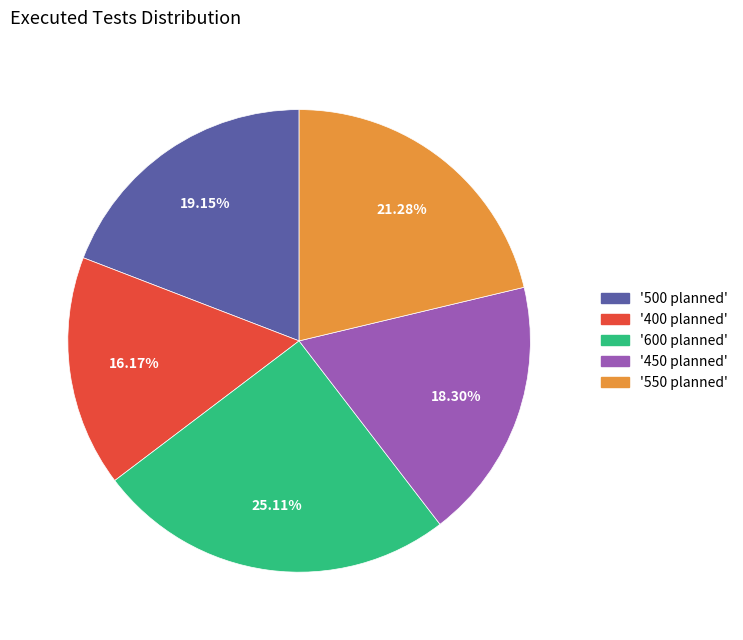

Count the number of slices in the pie.

5